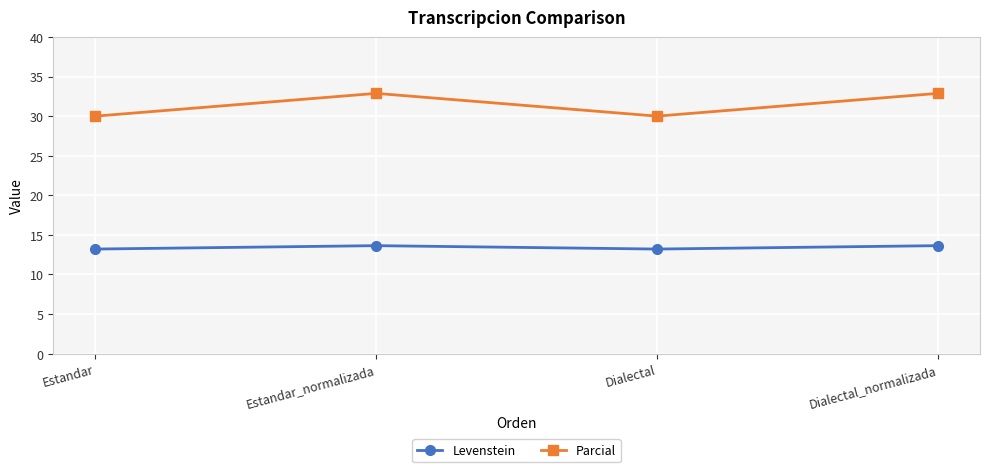

What is the smallest value displayed?

13.2